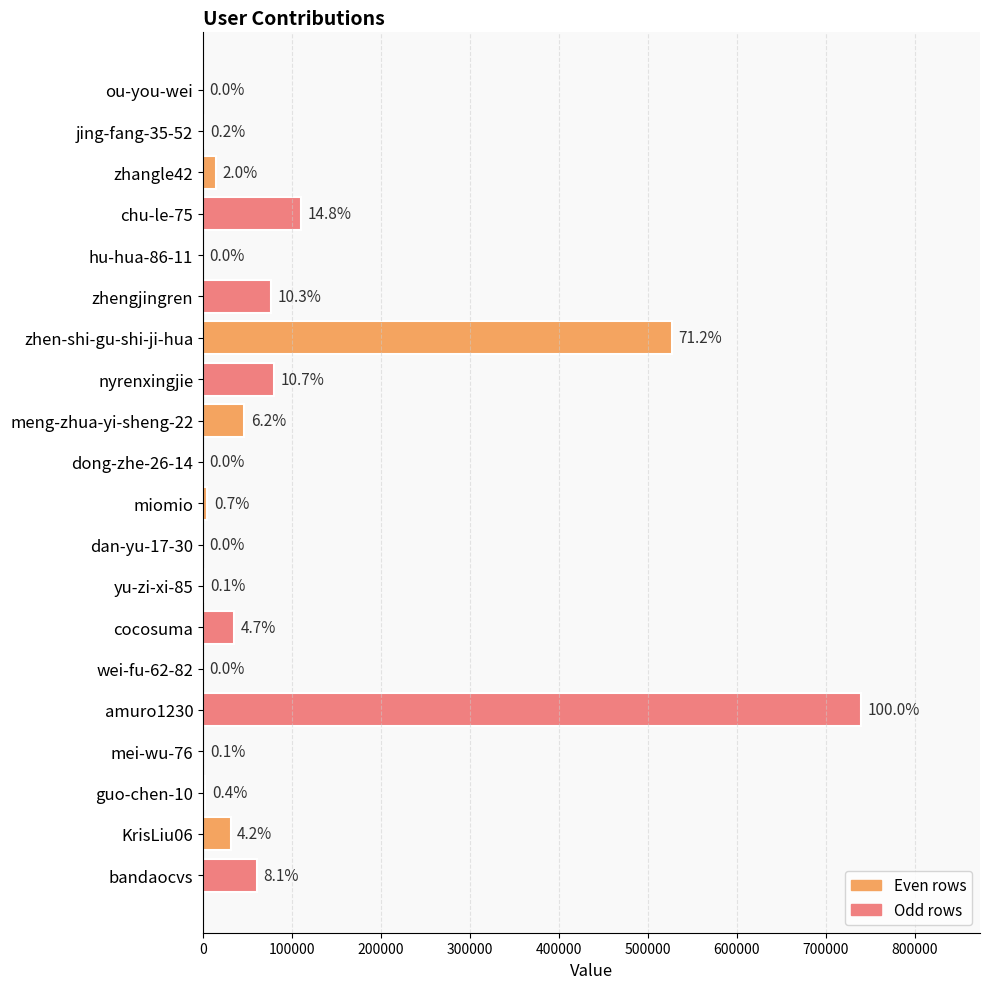

Are the bars horizontal?

Yes